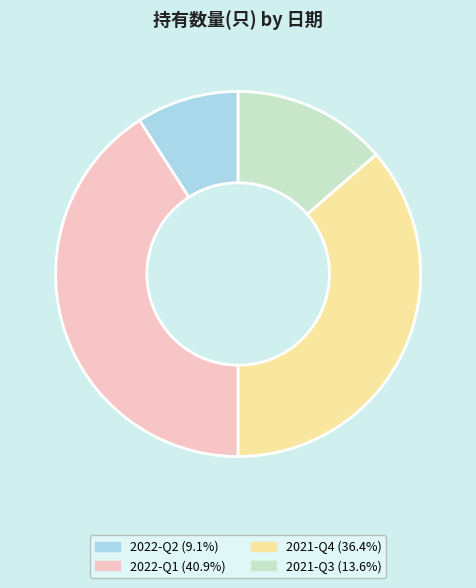

Which category has the biggest portion of the pie?

2022-Q1